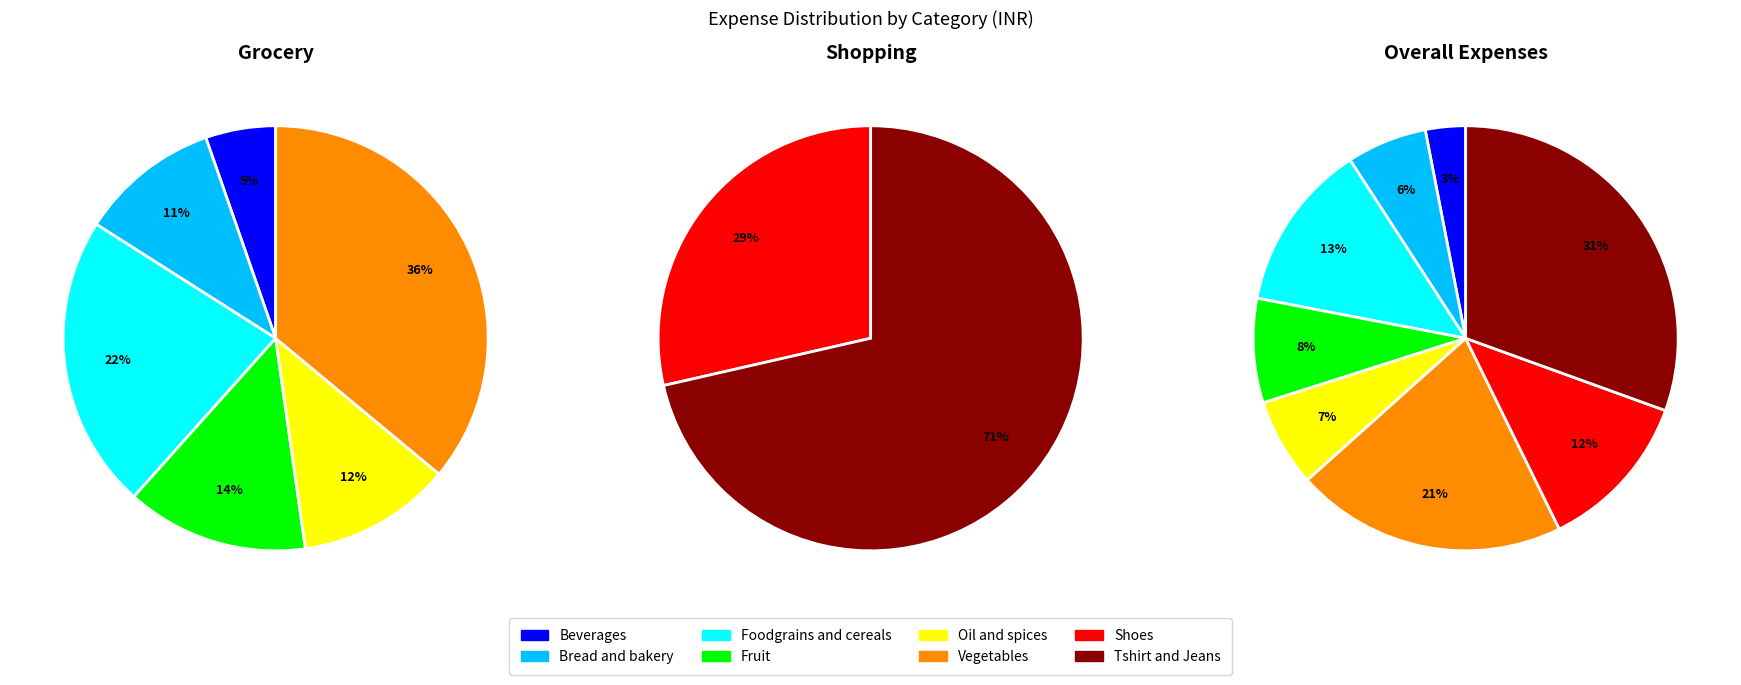

What is the ratio of the value at Shopping to the value at Grocery?

0.7